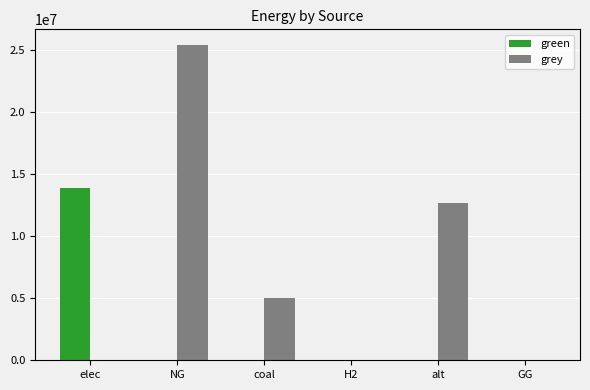

True or false: grey has a value of 5027050.2 at coal.

True